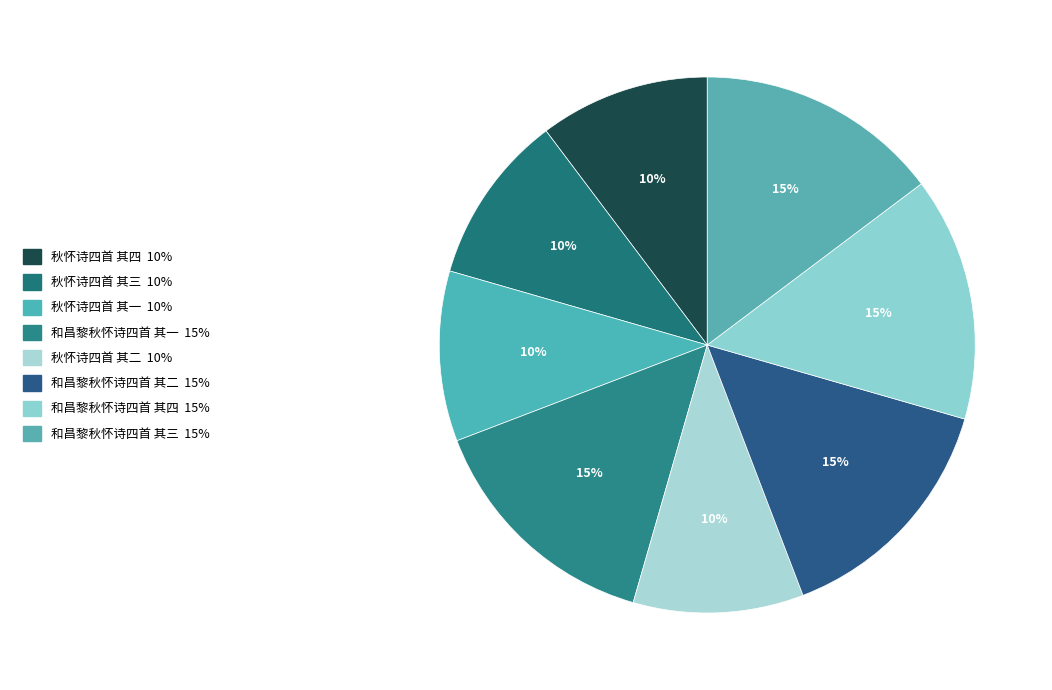

To the nearest percent, what is the combined percentage of 和昌黎秋怀诗四首 其三 and 秋怀诗四首 其一?

25%